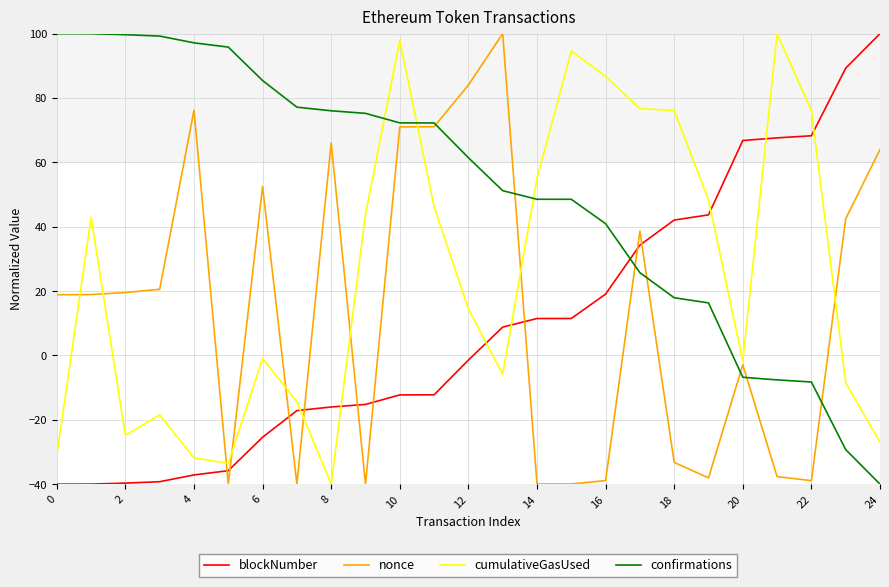

Which series ends up on top after the final intersection of blockNumber and cumulativeGasUsed?

blockNumber